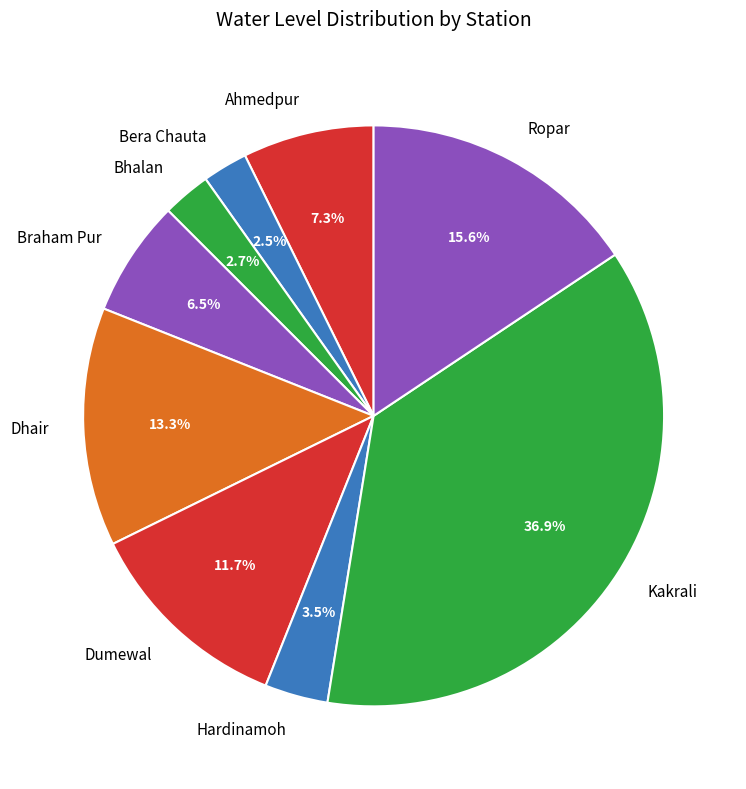

What is the ratio of the value at Ropar to the value at Dumewal?

1.3